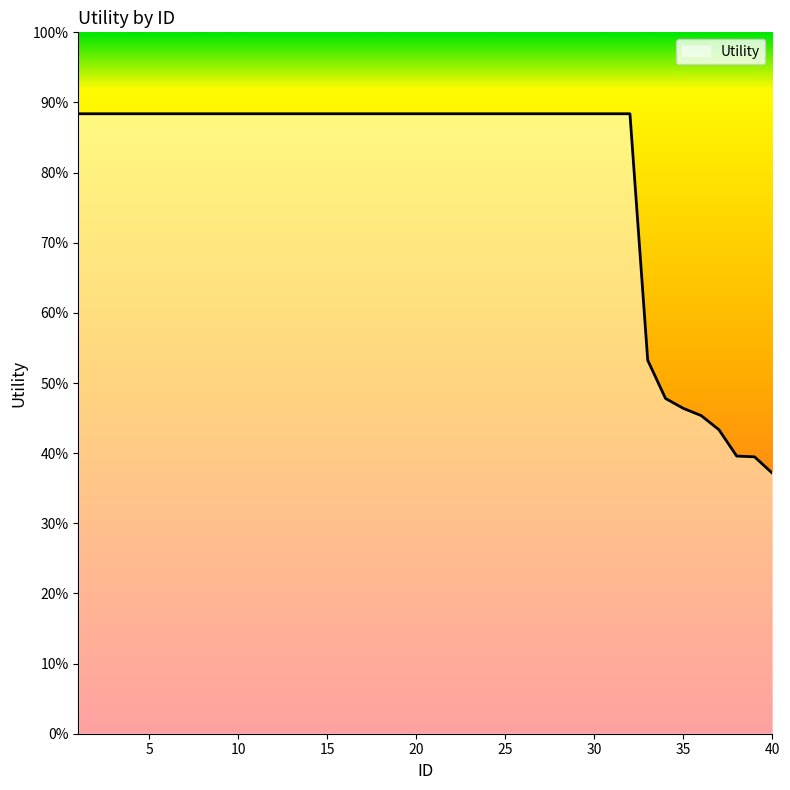

Rank the categories by value from lowest to highest.

40, 39, 38, 37, 36, 35, 34, 33, 1, 2, 3, 4, 5, 6, 7, 8, 9, 10, 11, 12, 13, 14, 15, 16, 17, 18, 19, 20, 21, 22, 23, 24, 25, 26, 27, 28, 29, 30, 31, 32